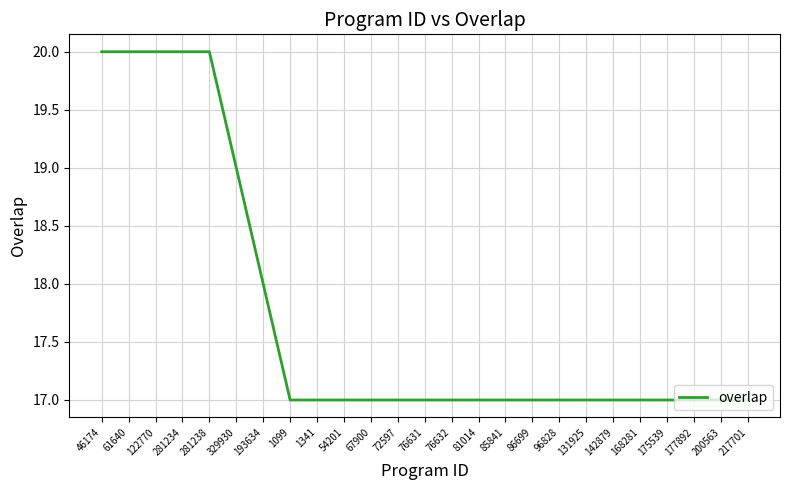

What is the sum of all values?

443